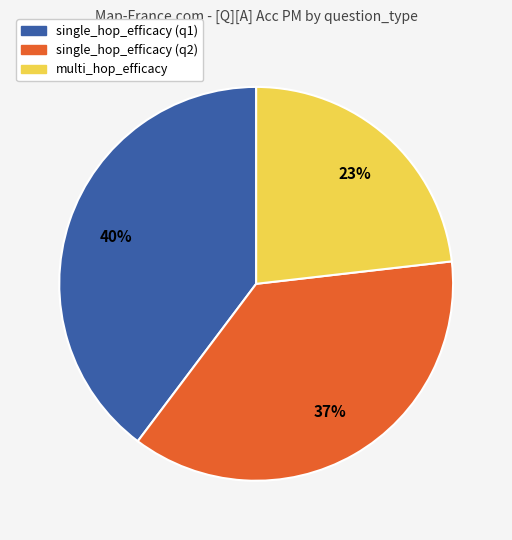

Is there a majority slice in this chart?

No